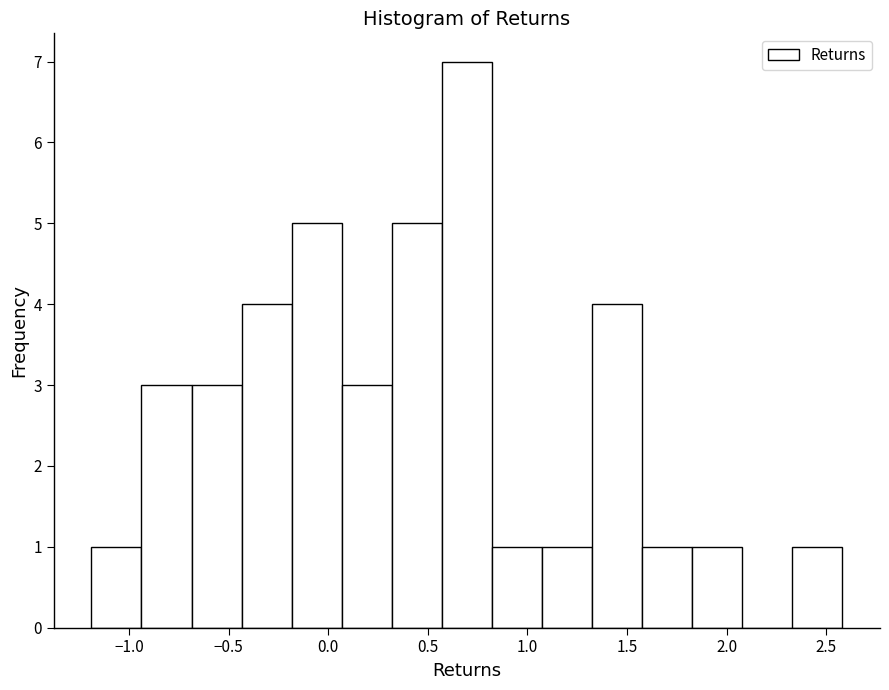

What is the height of the bar covering 2.35 to 2.60 on the x-axis? Neither the bar edges nor the heights are printed on the chart, so give them approximately, as read against the axes.

1